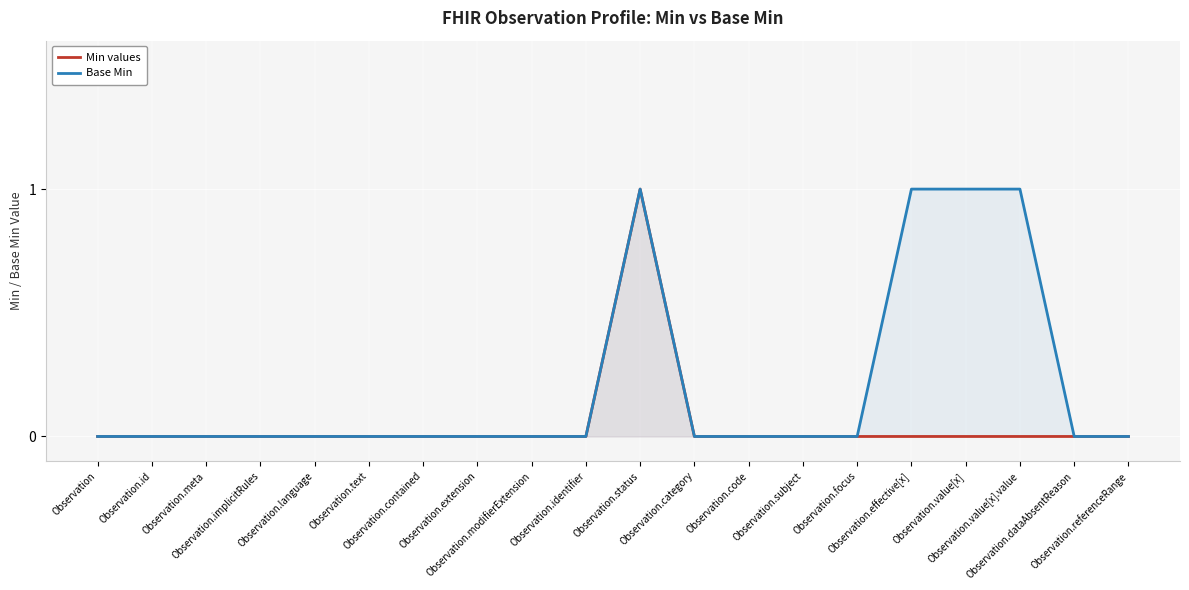

What are all the series names shown in the legend?

Min values, Base Min